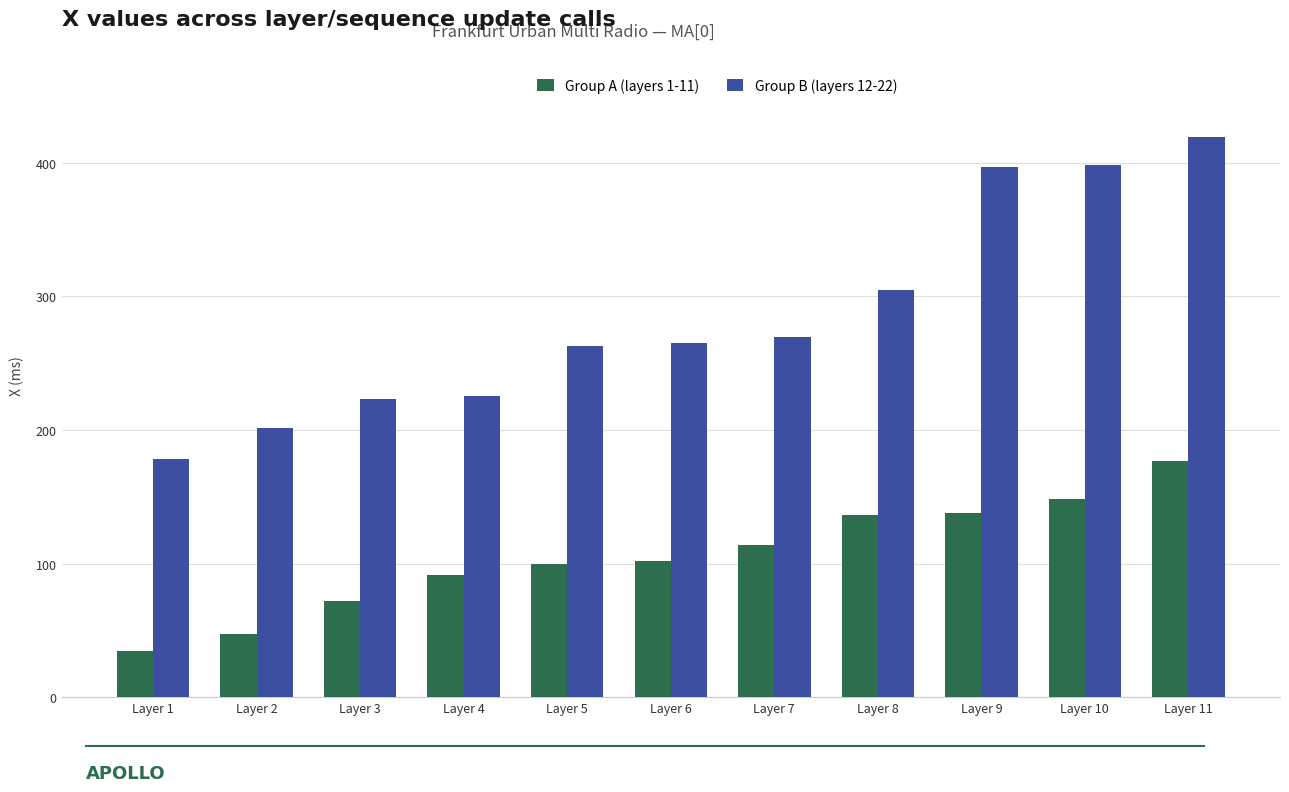

At which category is the sum across all series the highest?

Layer 11